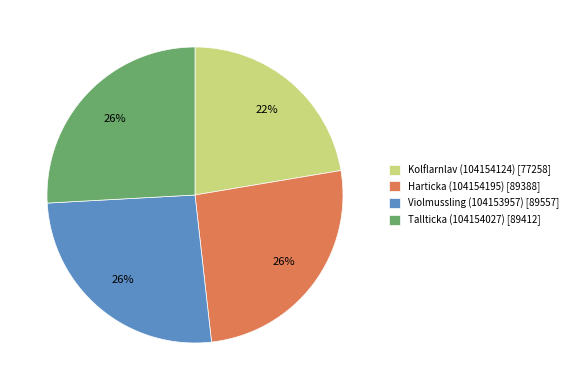

Is the sum of Tallticka (104154027) and Kolflarnlav (104154124) greater than half?

No